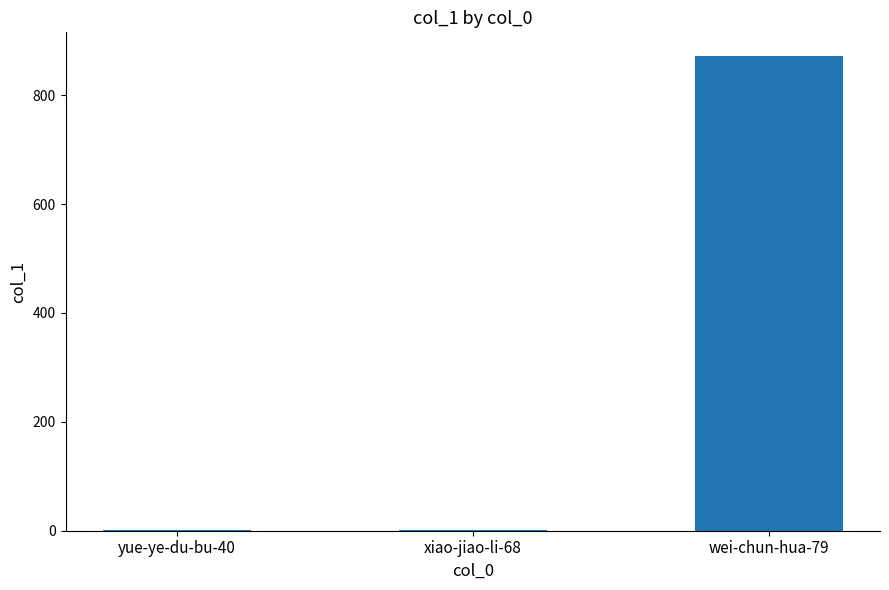

What is the sum of all values?

875